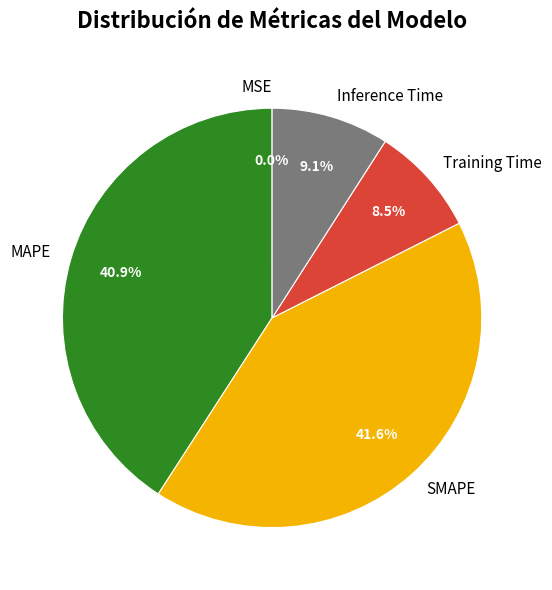

Which slice is the largest?

SMAPE